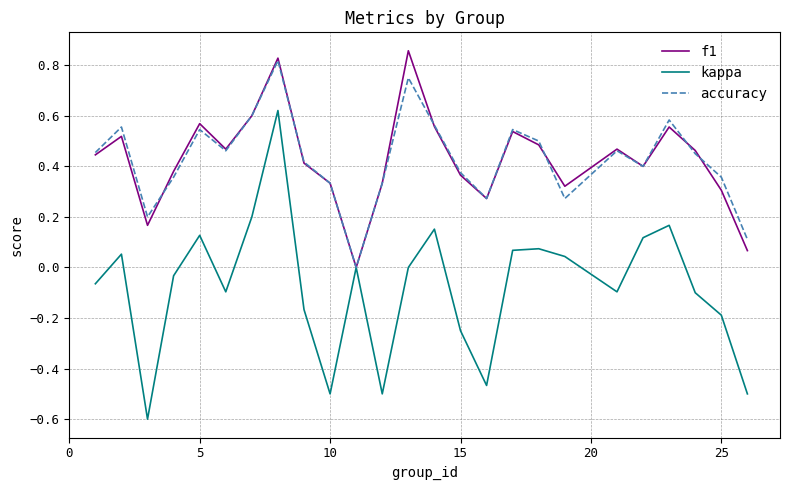

What is the minimum value for kappa?

-0.6